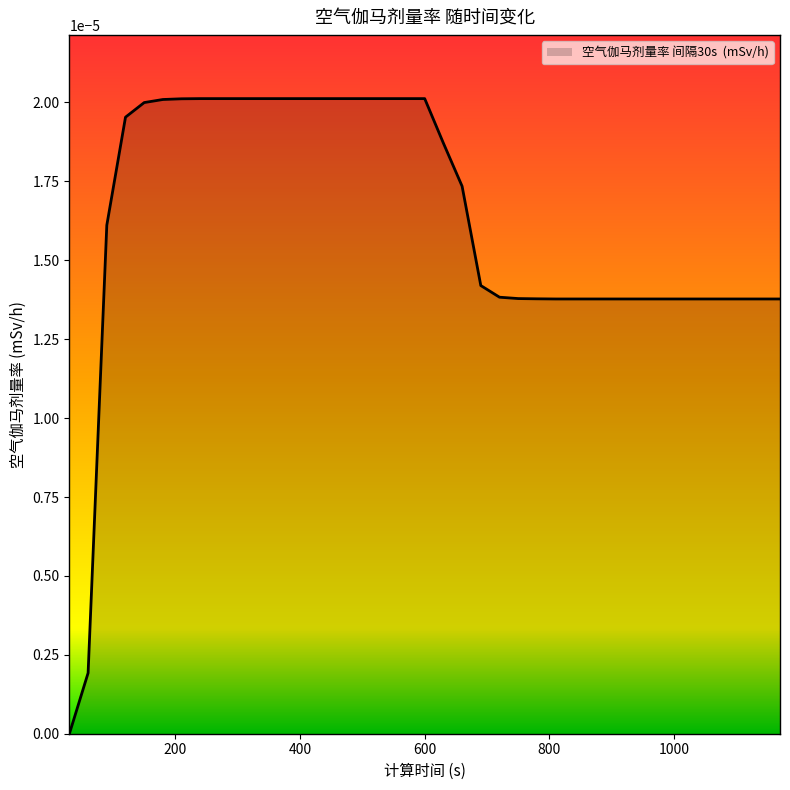

How many lines are shown in the chart?

1